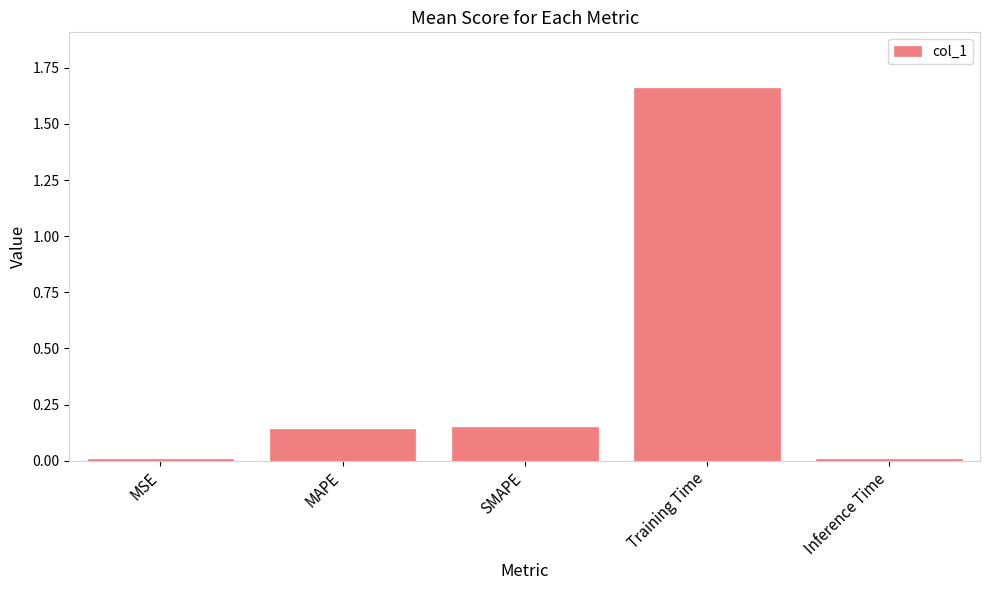

The chart shows a value of 0.8 at Training Time. True or false?

False